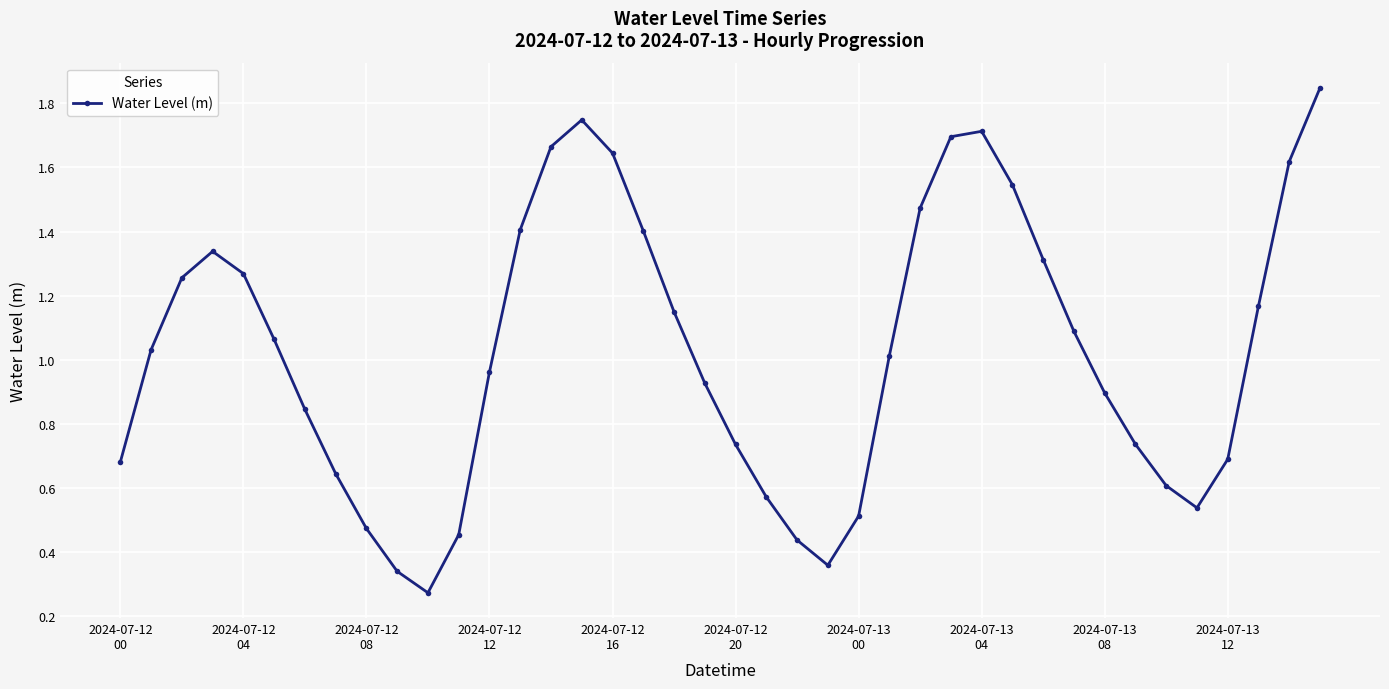

Is this an area chart (filled region under the line)?

No